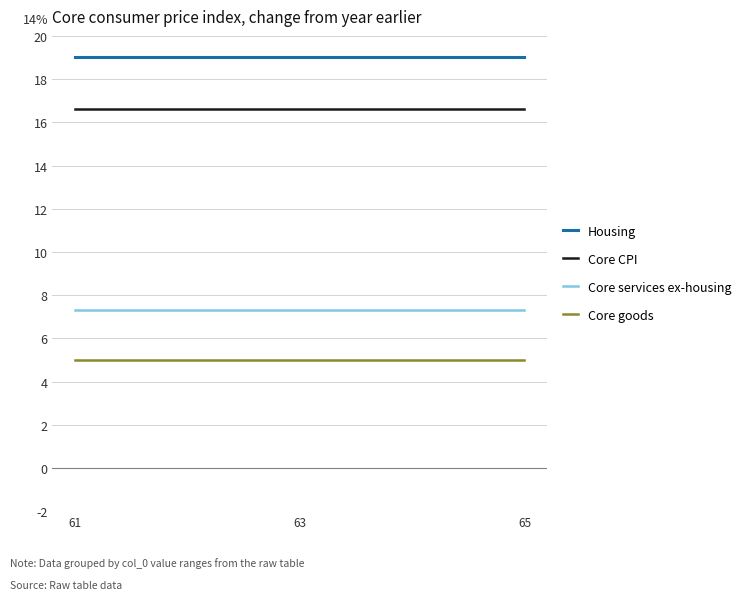

What is the greatest value displayed?

19.0